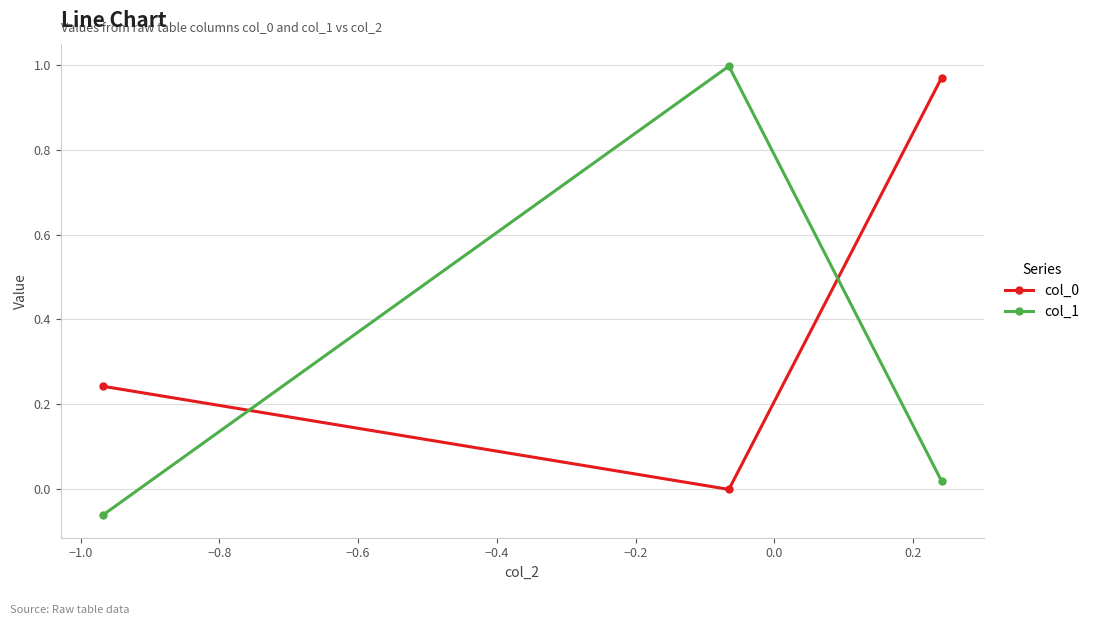

Count the number of data series in this chart.

2